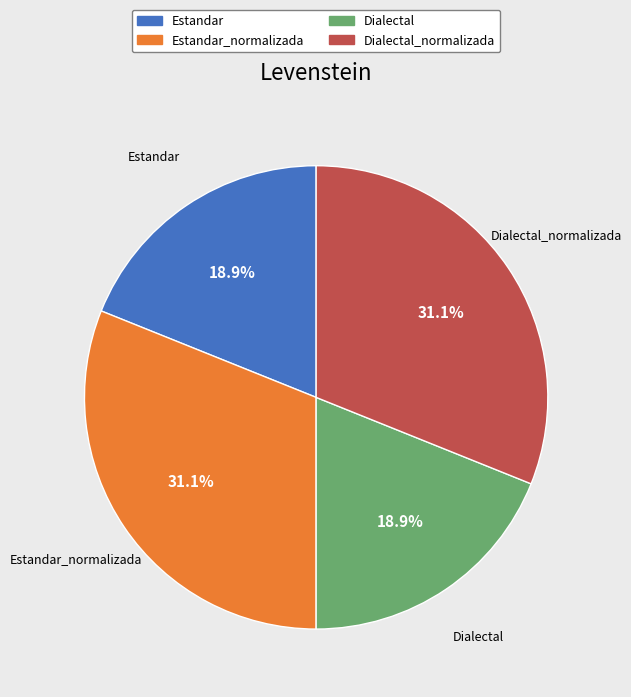

How many segments does this pie chart have?

4